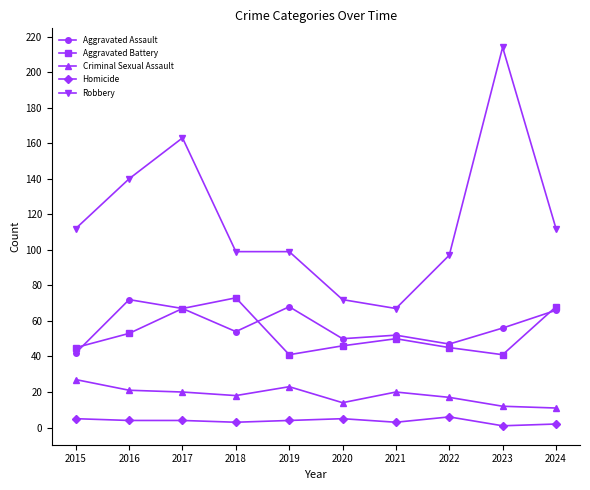

Read the Criminal Sexual Assault value at 2017.

20